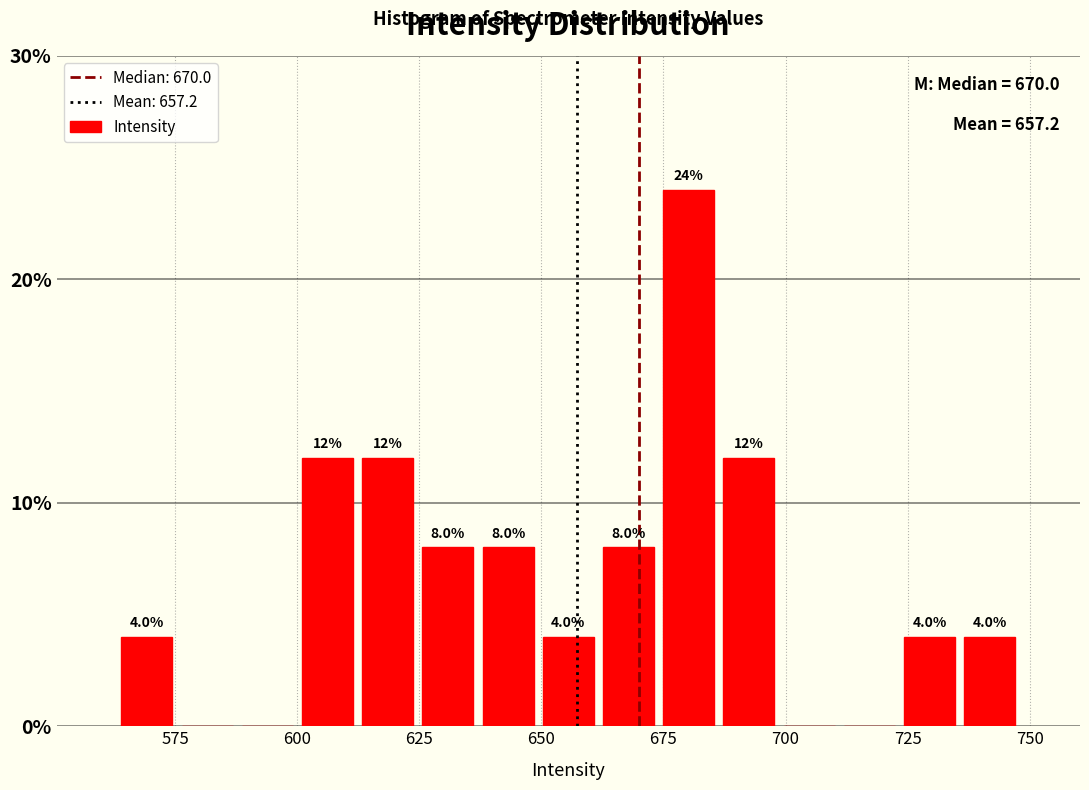

Around what value on the x-axis is the tallest bar? Give the approximate position of its centre, as read against the axis.

680